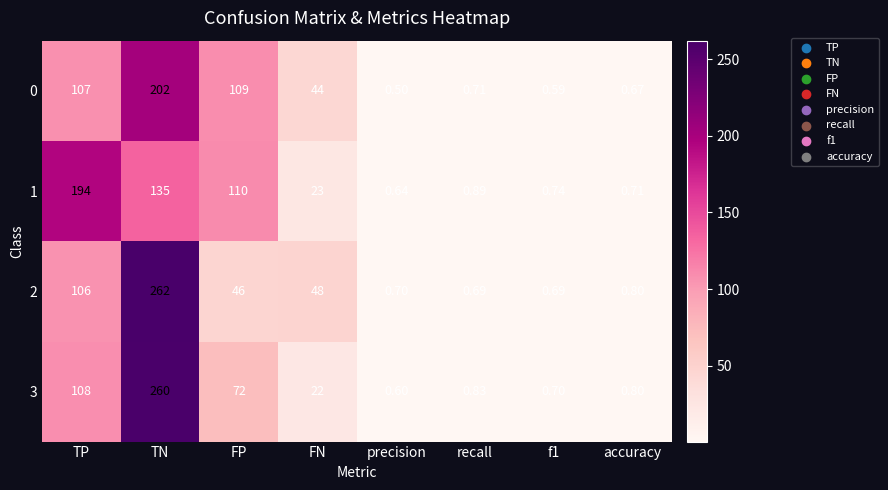

At which label does 0 first exceed 44?

TP